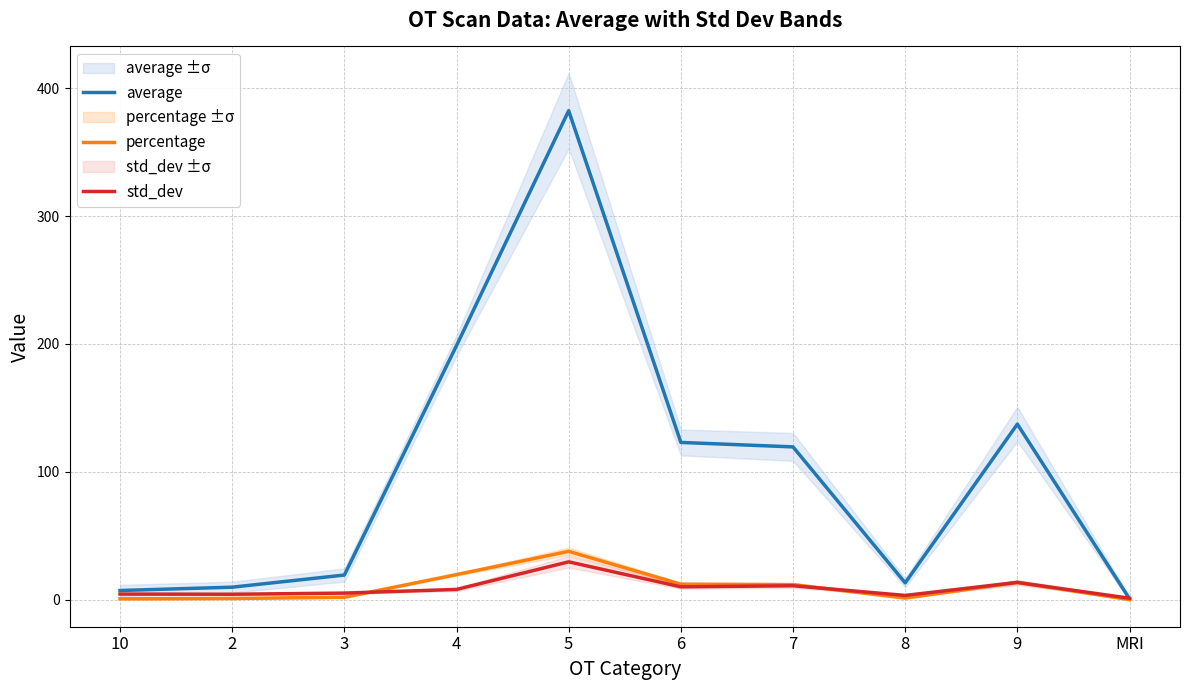

What is the average value of the average series?

101.1